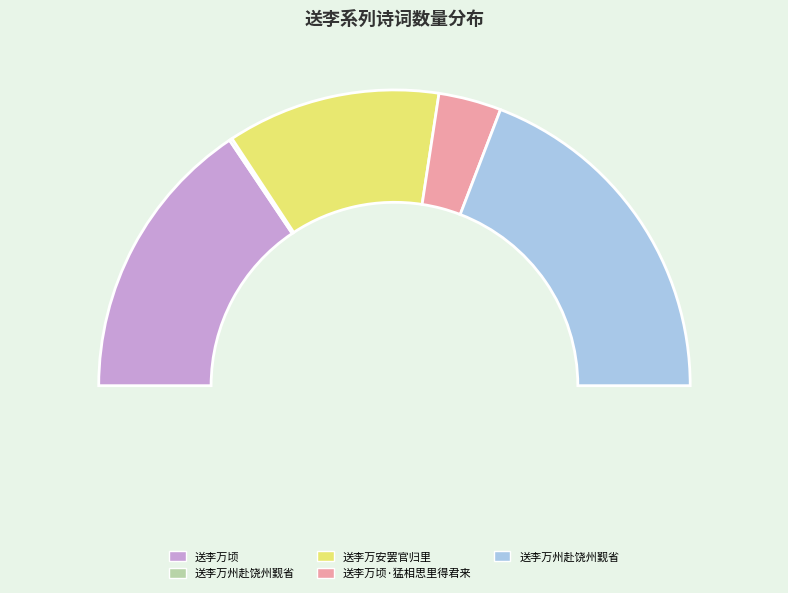

To the nearest percent, what is the difference between the largest and smallest slice percentages?

38%